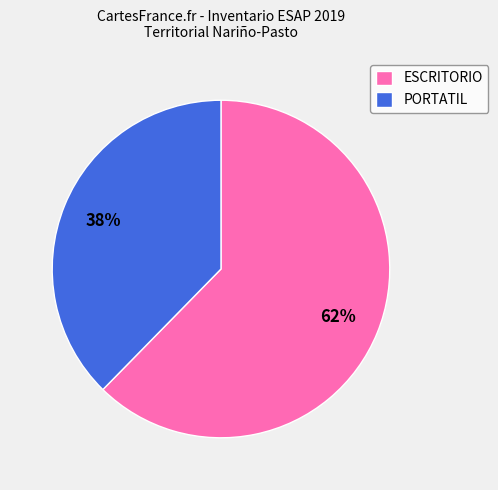

The ESCRITORIO slice represents 72% of the pie. True or false?

False